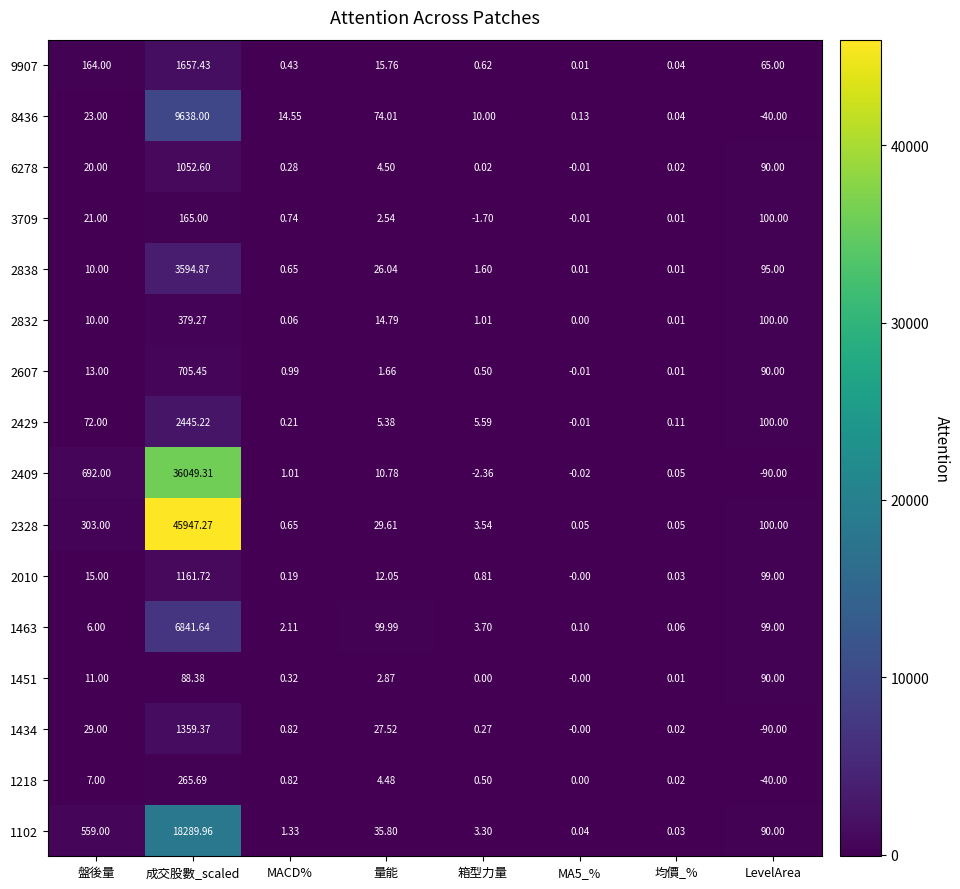

Where does the 2409 series first go above 1?

盤後量